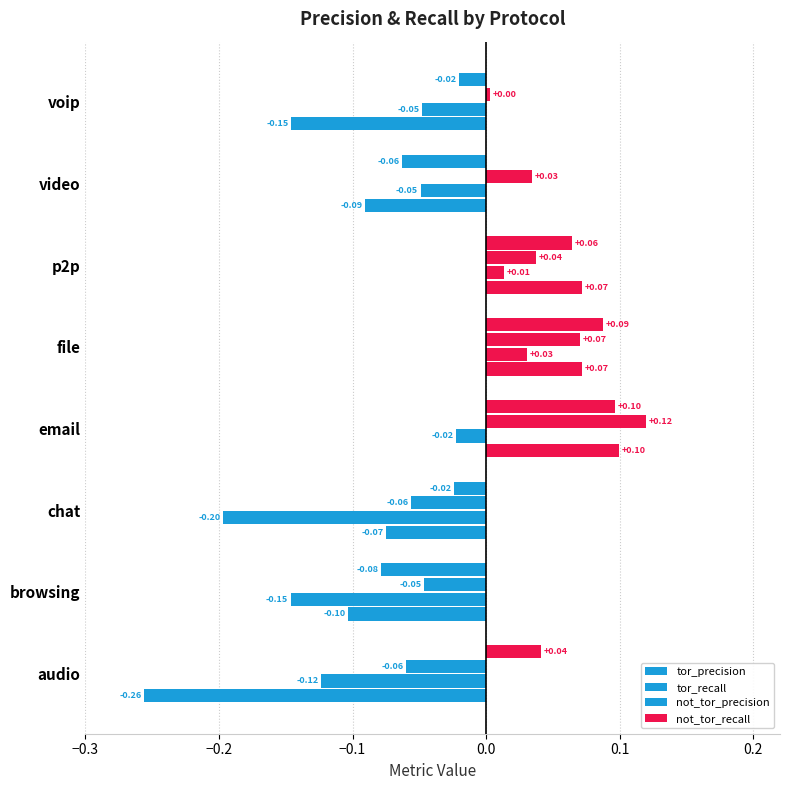

What is the difference between the maximum and second lowest values in the not_tor_precision series?

0.2